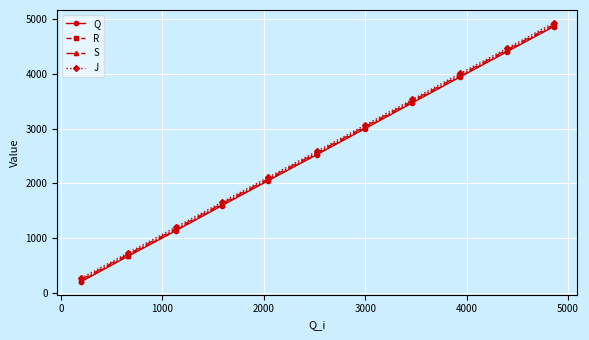

True or false: J has more than 1 points higher than both neighbors.

False